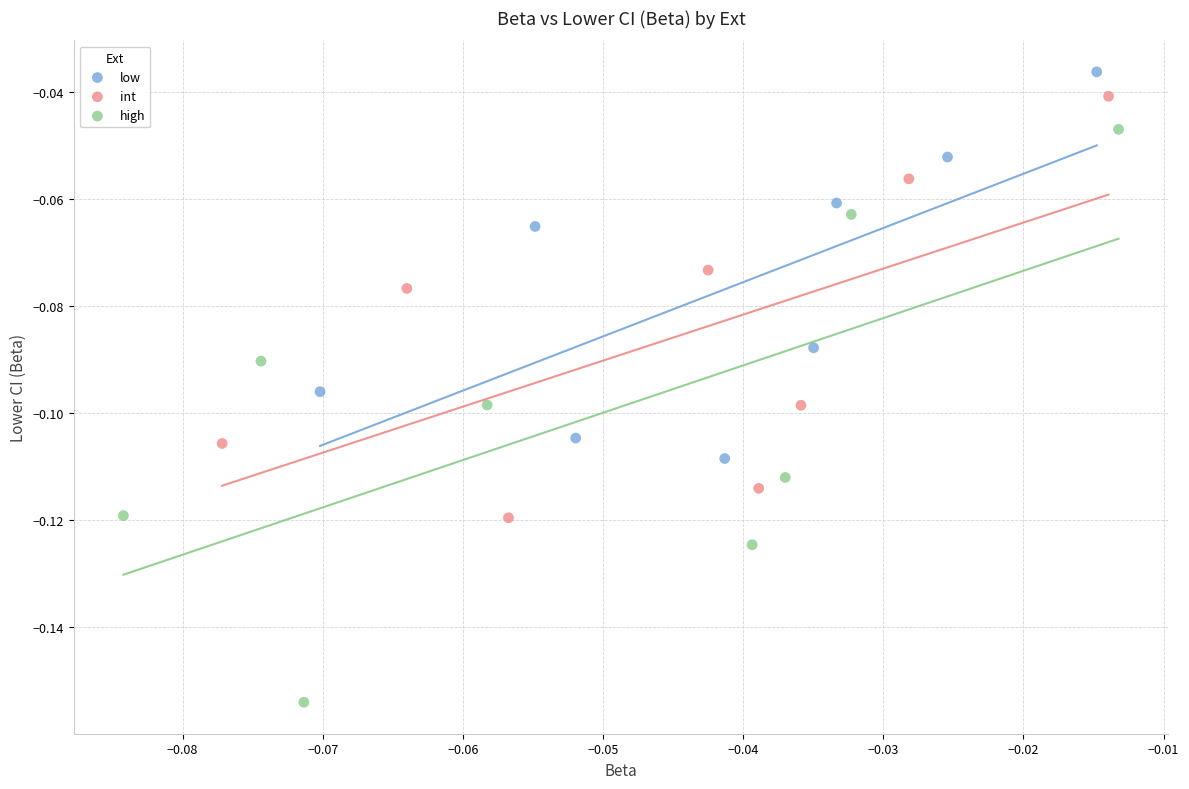

Which series contains the lowest Y value?

high